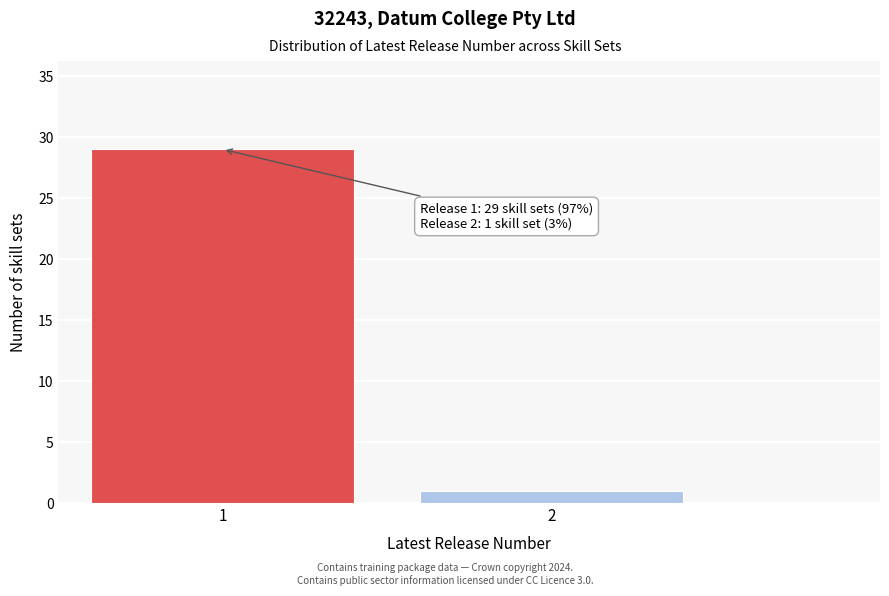

Reading right to left, list all the values displayed in this chart.

1	29